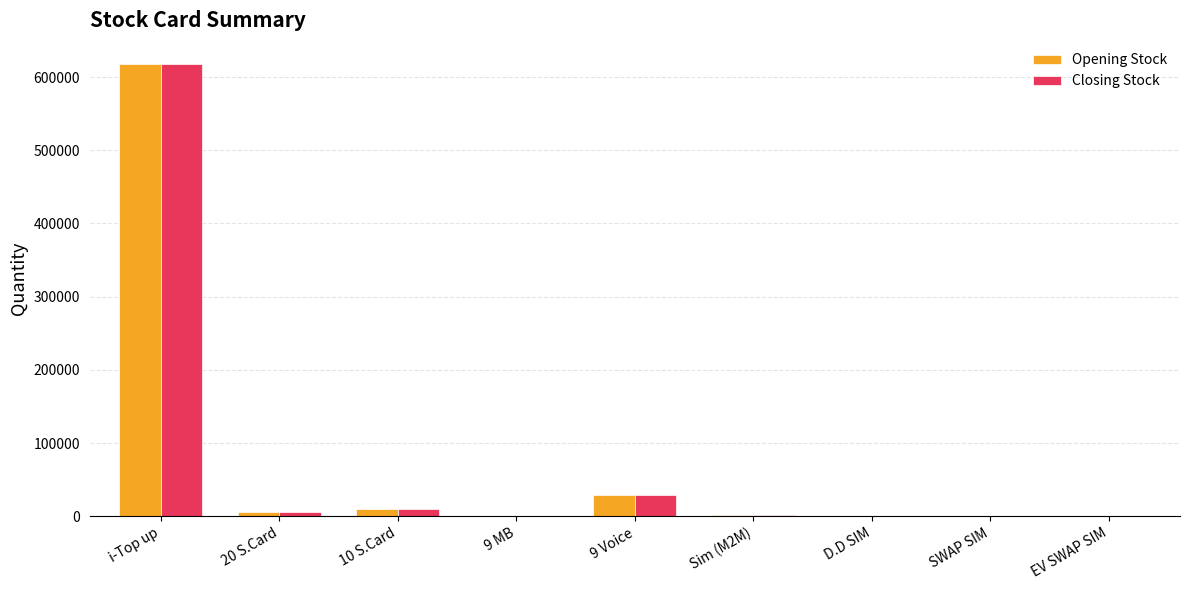

What is the highest value of the Closing Stock series?

618472